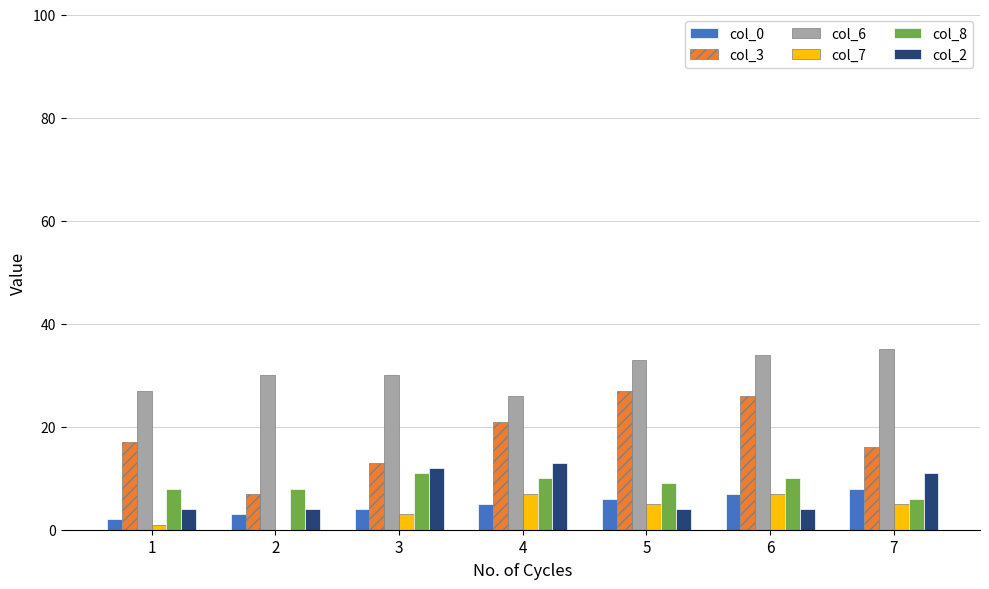

Which series has the largest range (max minus min)?

col_3